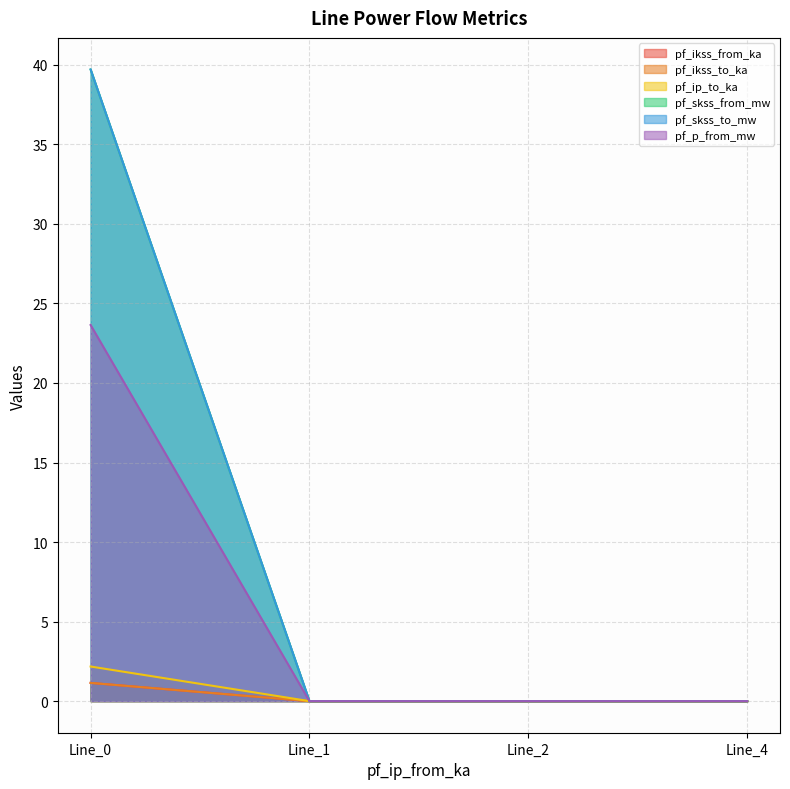

How many values in the pf_p_from_mw series exceed 0?

1